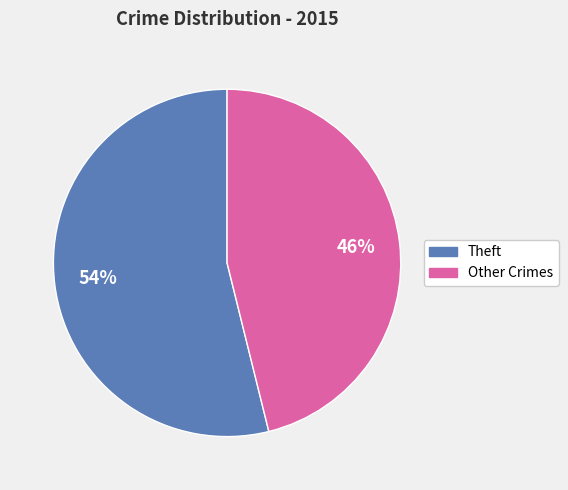

How many slices are in this pie chart?

2